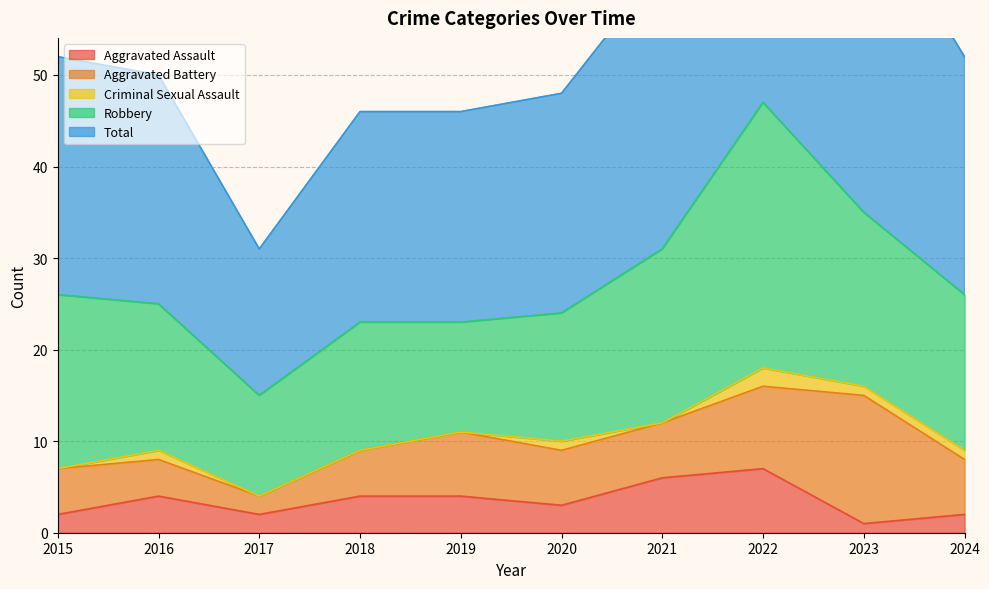

What is the average value of the Criminal Sexual Assault series?

1